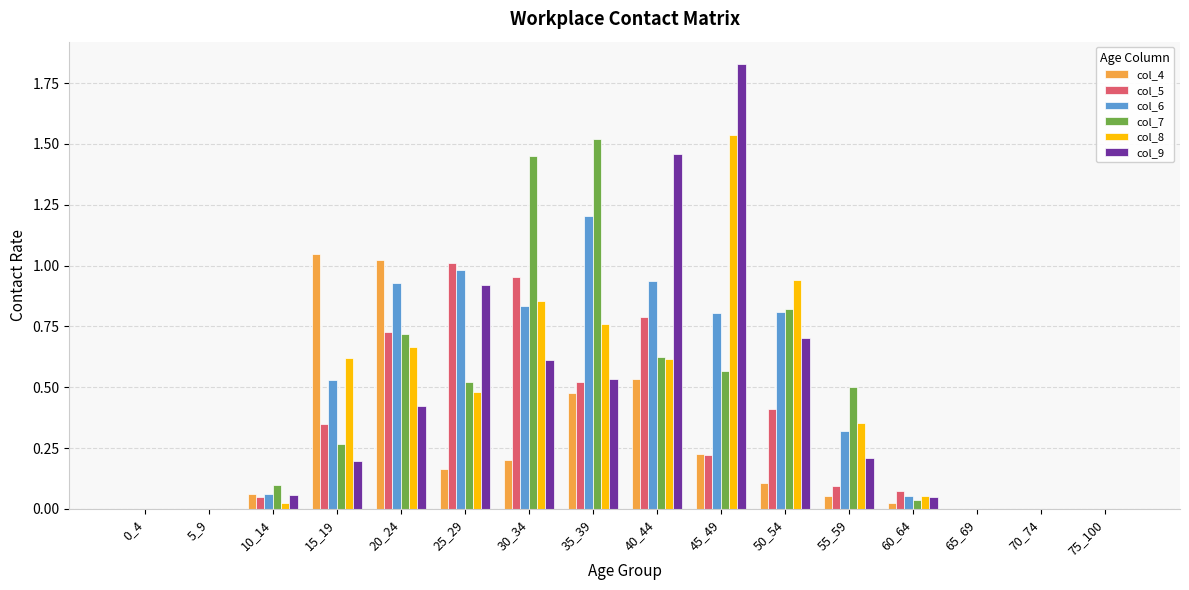

Is it true that col_5 equals 0.0 at 5_9?

True